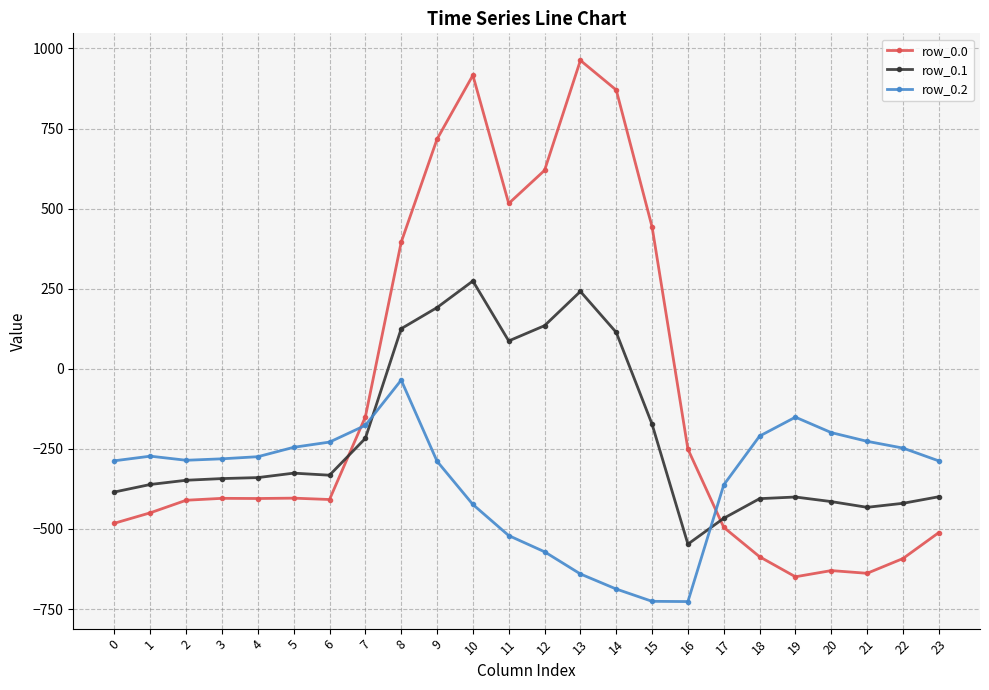

Where is row_0.1 nearest to the value -136?

15